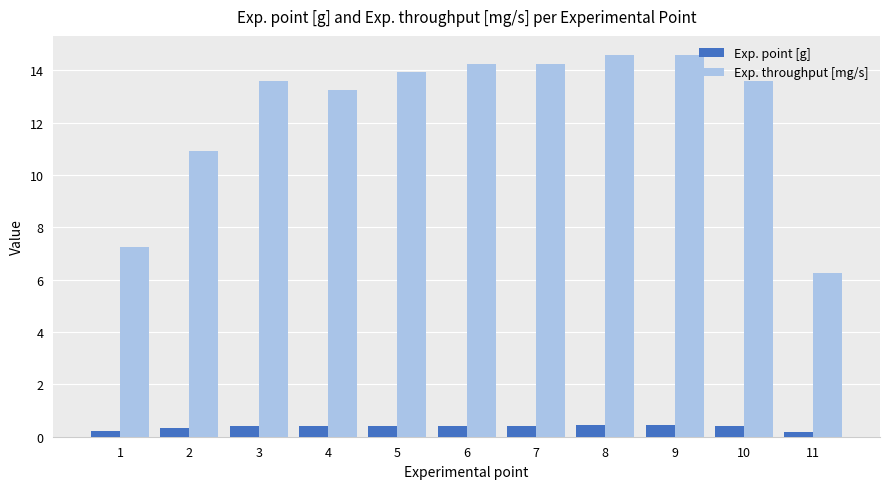

Which series has the largest range (max minus min)?

Exp. throughput [mg/s]